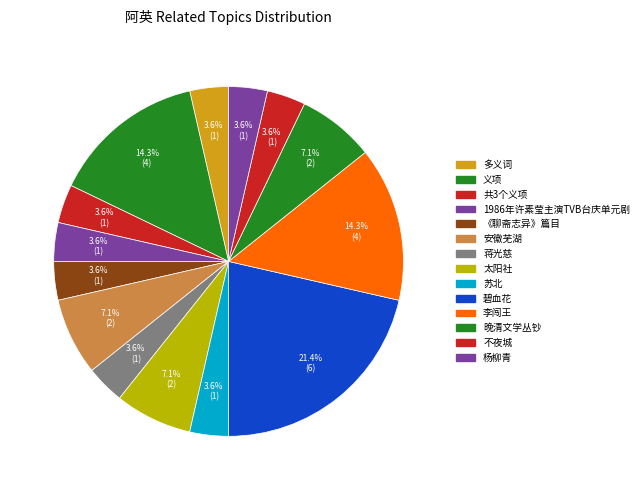

Count the number of slices in the pie.

14